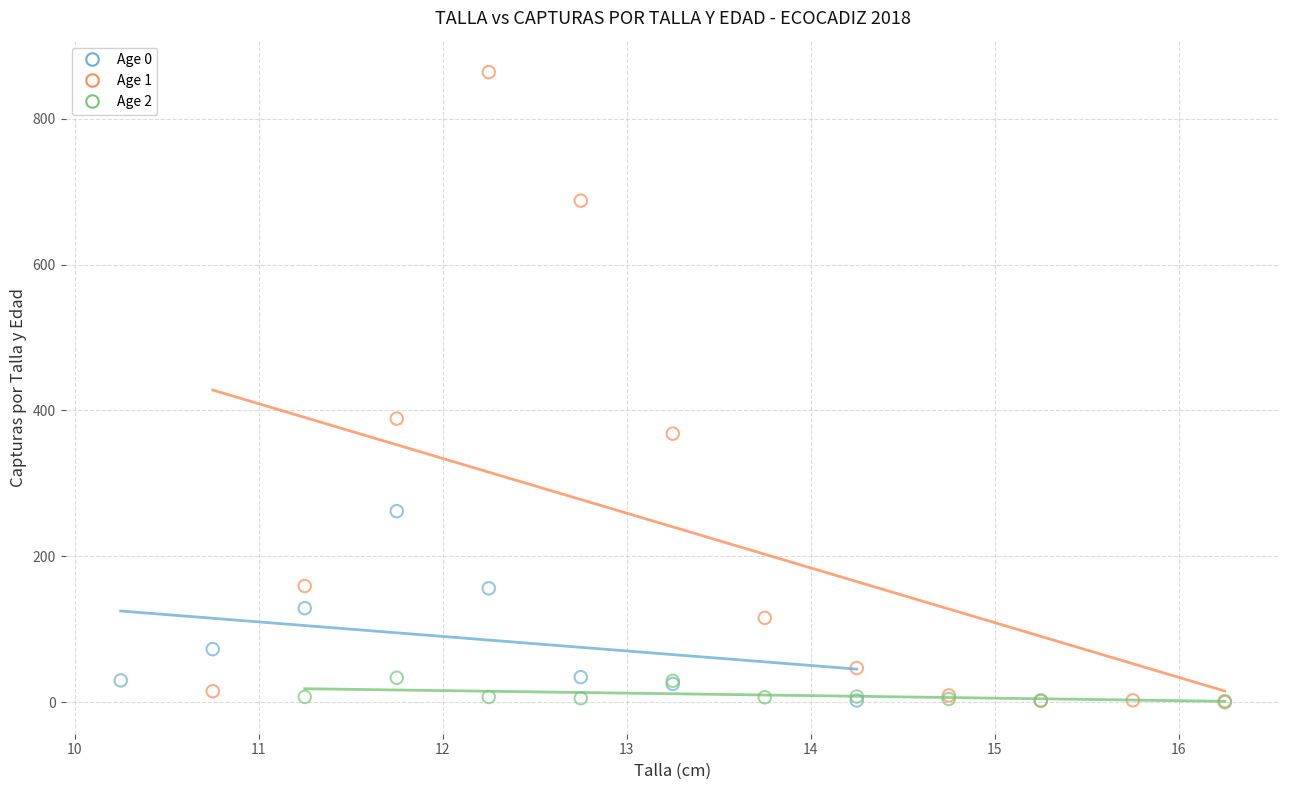

Which series has the widest spread of Y values?

Age 1